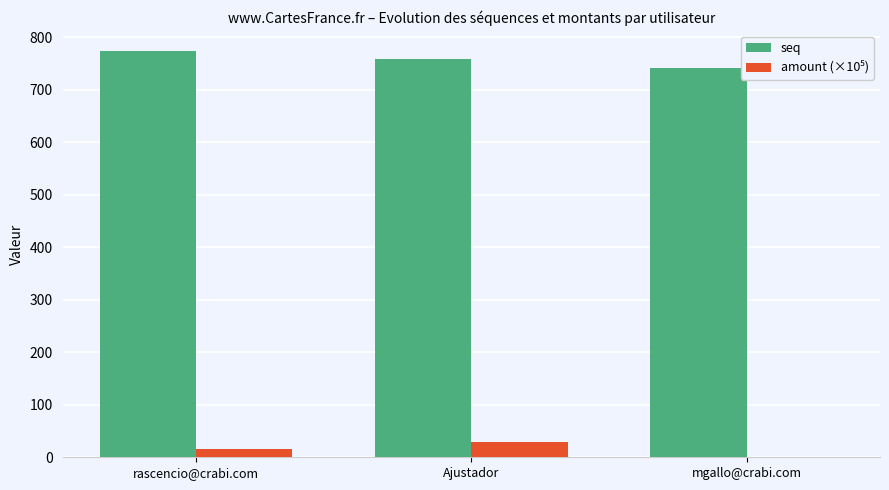

How many data points in seq are above 759?

2